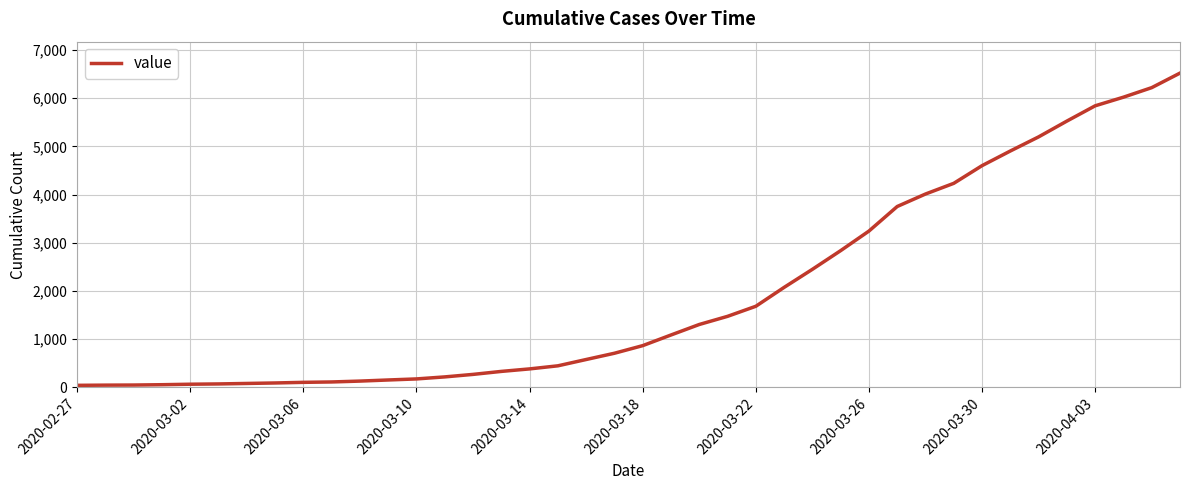

What is the difference between the maximum and minimum values?

6481